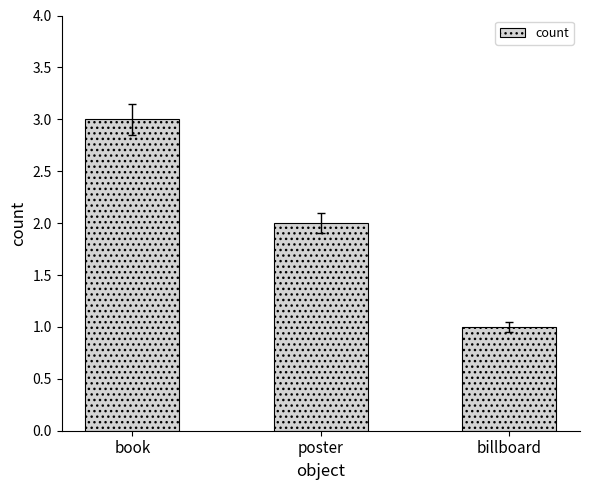

At which category does the chart reach its minimum across all series?

billboard